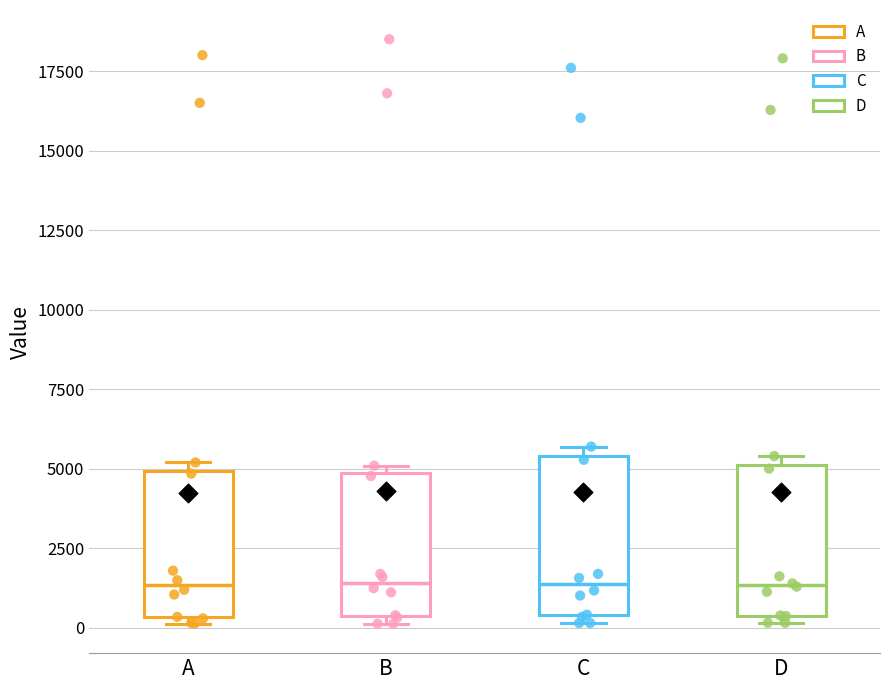

Reading left to right, transcribe this box plot: for each box, give where its median line is, the range the box spans, and where its two whiskers end, as read against the y-axis. The values are not printed on the chart, so give them approximately, as read against the axis.

A: median 1500, box 500 to 5000, whiskers 0 to 5000 (just above the box's upper edge)
B: median 1500, box 500 to 5000, whiskers 0 to 5000 (just above the box's upper edge)
C: median 1500, box 500 to 5500, whiskers 0 to 5500 (just above the box's upper edge)
D: median 1500, box 500 to 5000, whiskers 0 to 5500